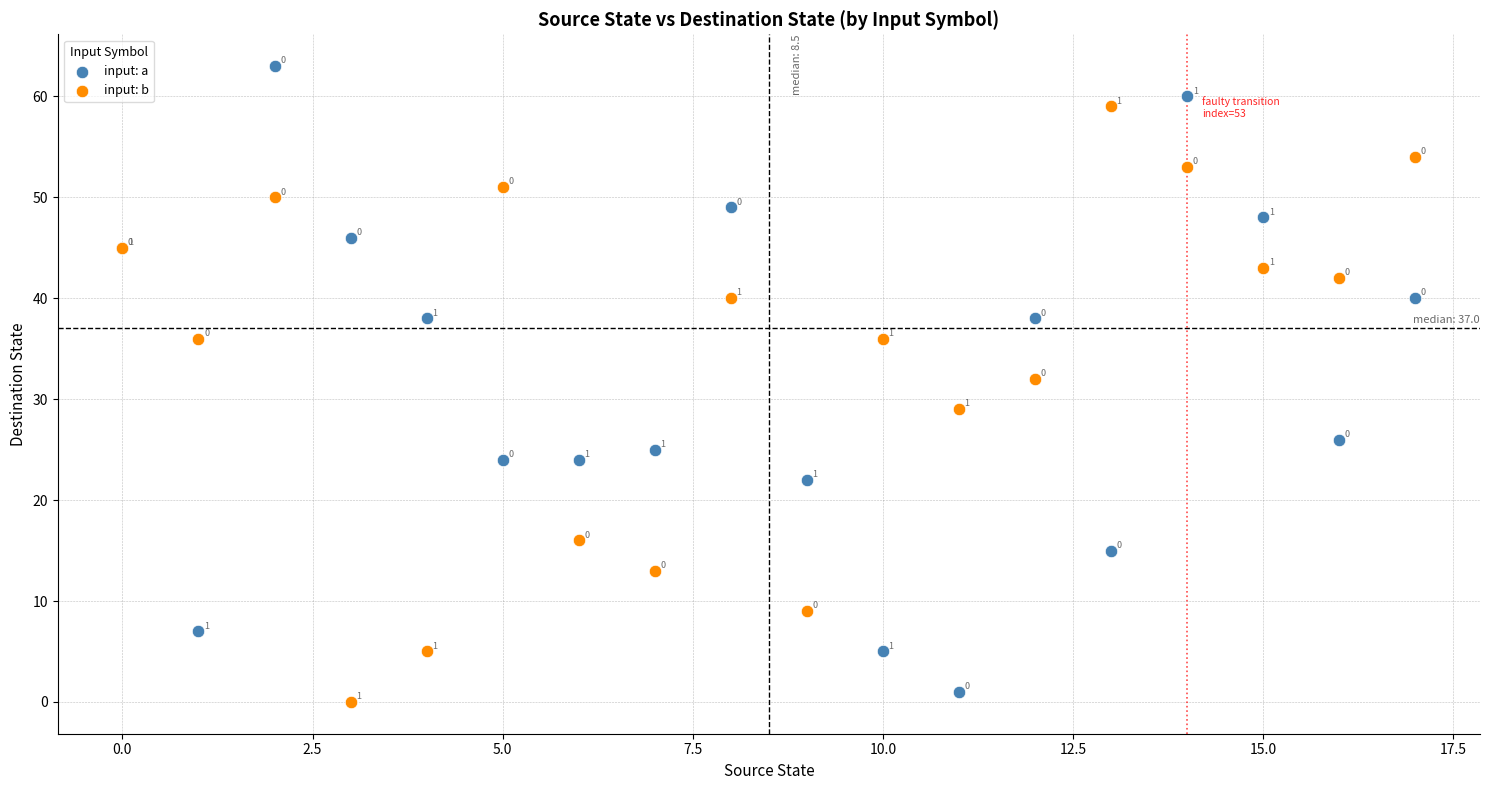

Which series has the largest Y range (max minus min)?

input: a